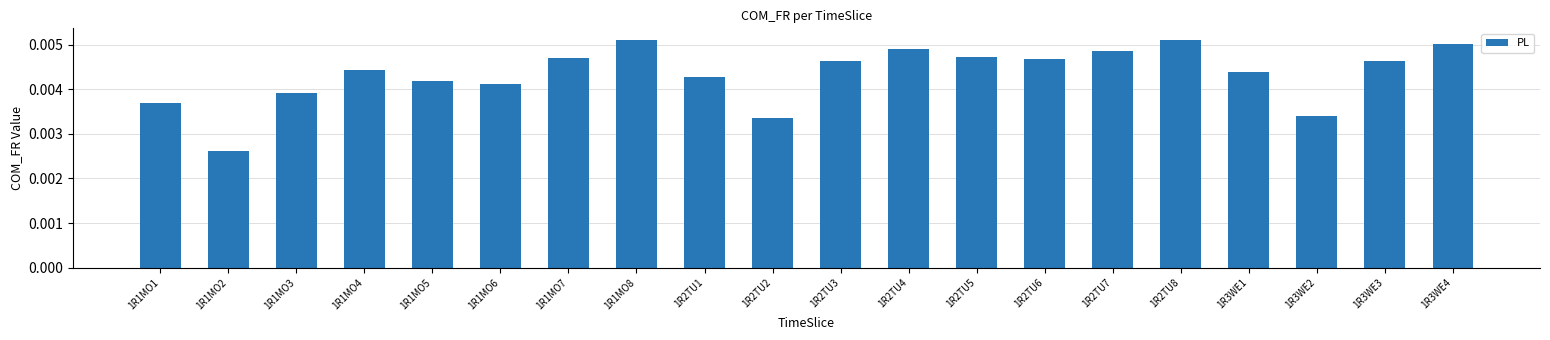

What is the label of the 7th bar from the left?

1R1MO7